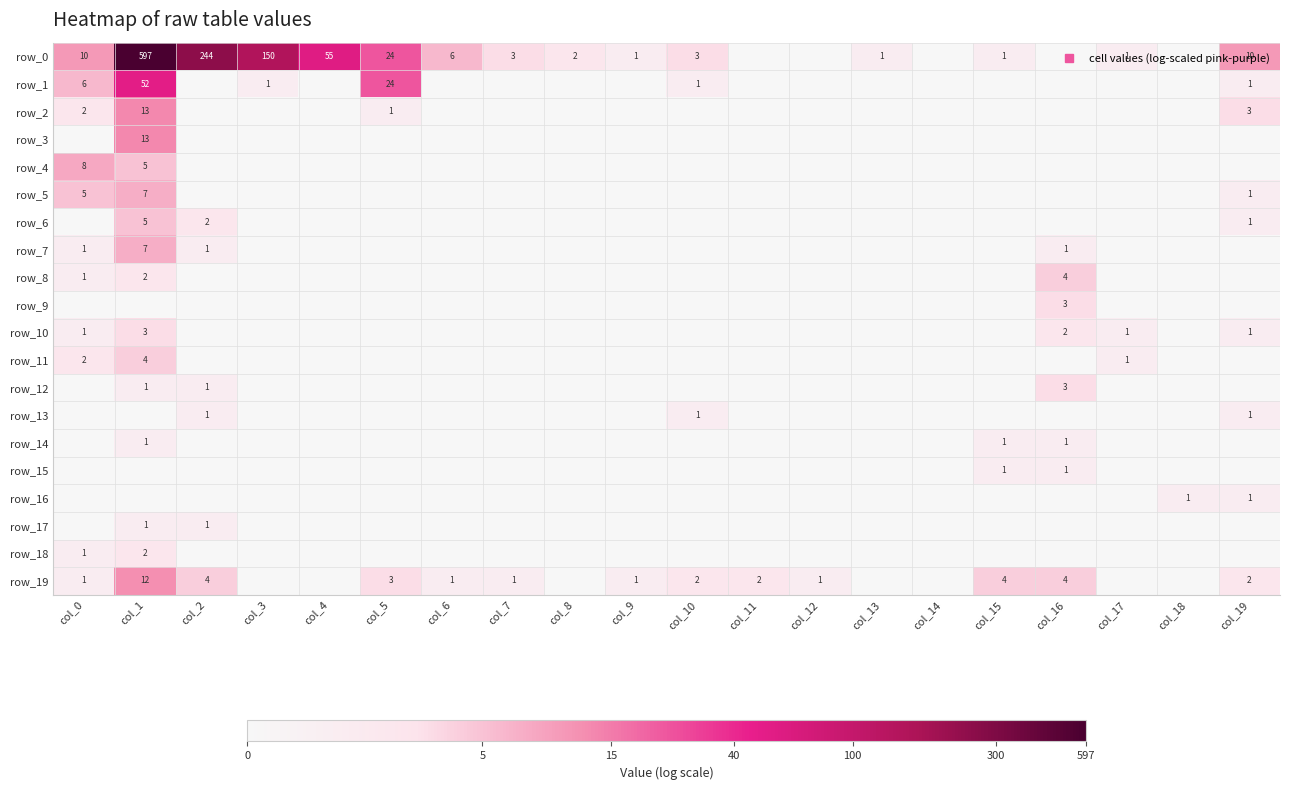

The value of row_14 at col_11 is -0.4. True or false?

False